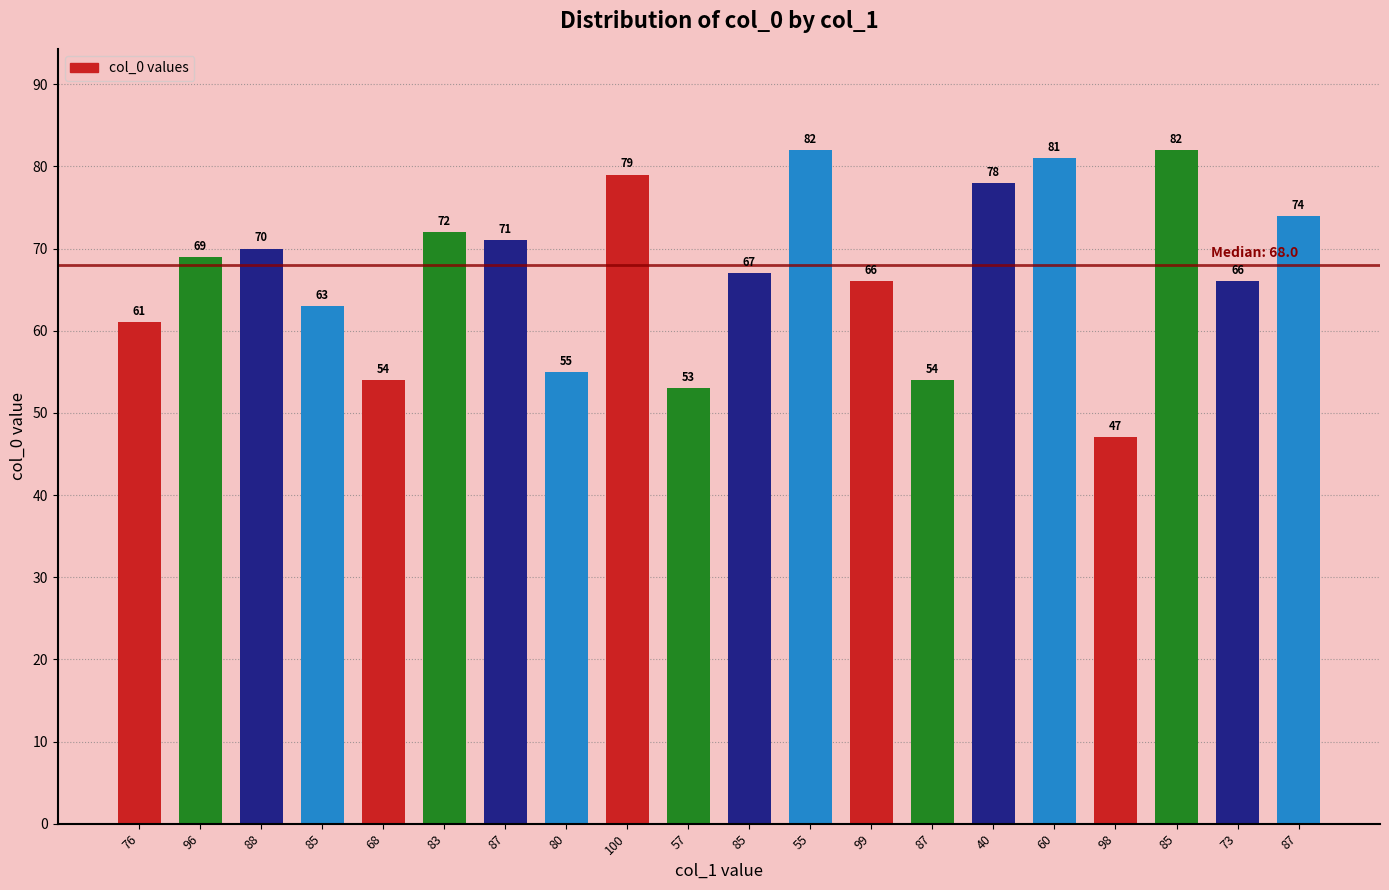

What is the label of the 17th bar from the right?

85